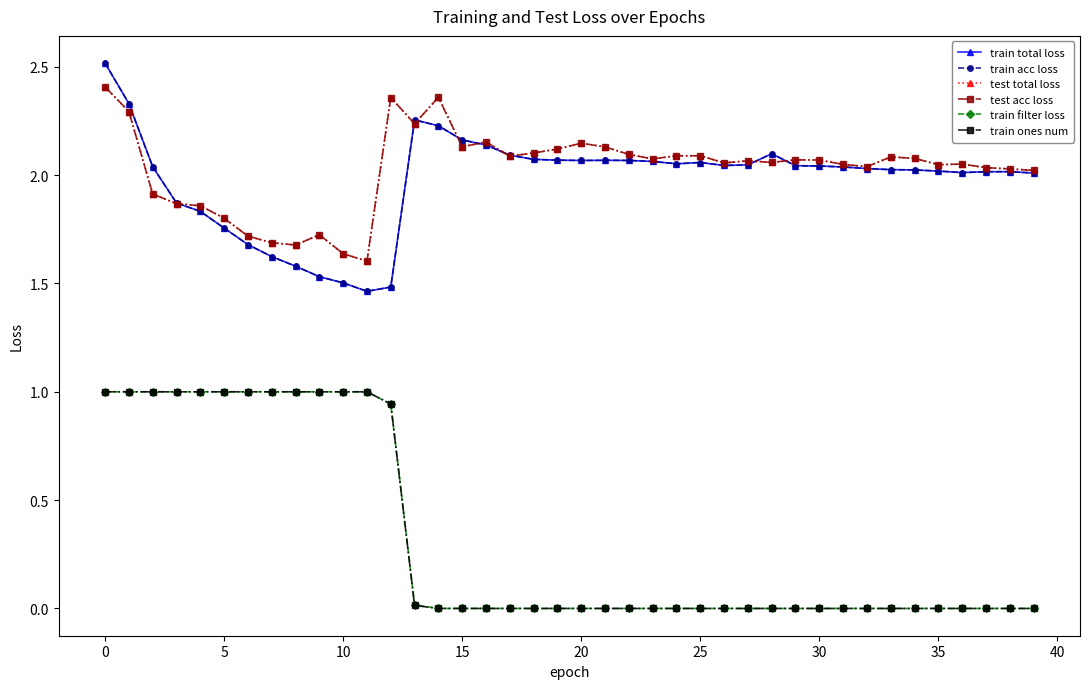

What is the highest value of the train total loss series?

2.5